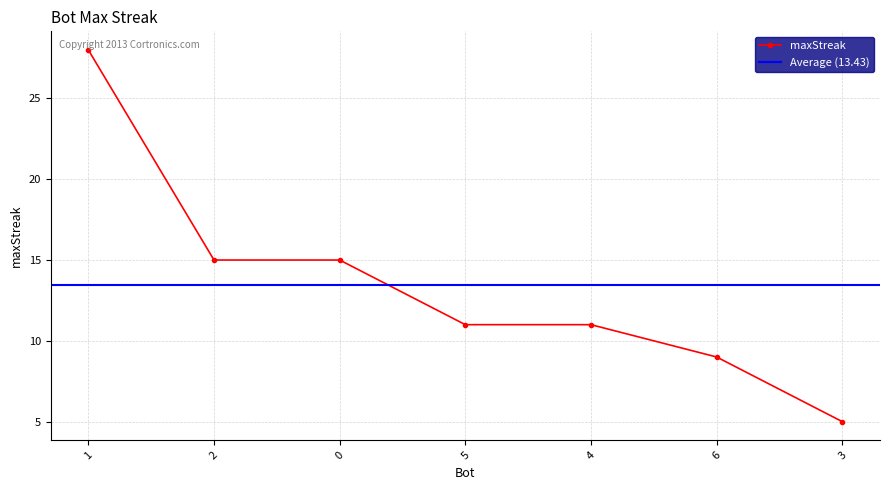

At which label does the data first exceed 11?

1